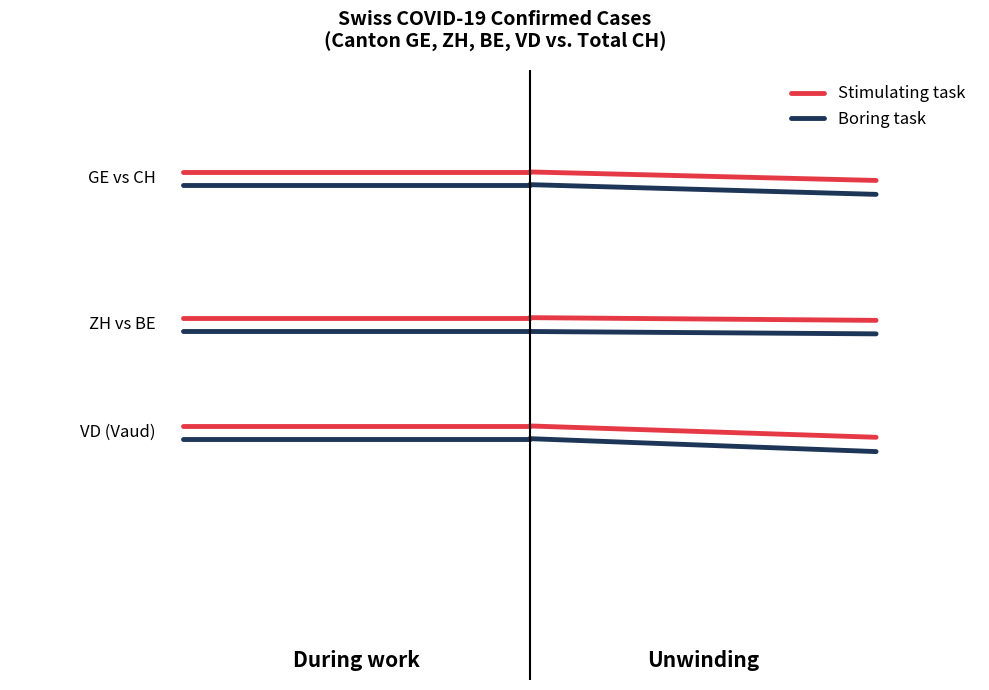

At 0.0, list the series in order from smallest to largest.

Boring task, Stimulating task